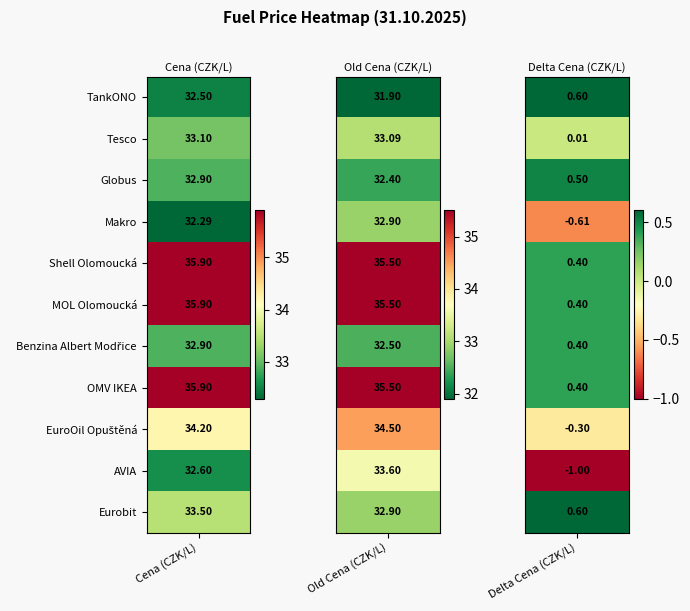

At which label does Cena first exceed 33?

Tesco